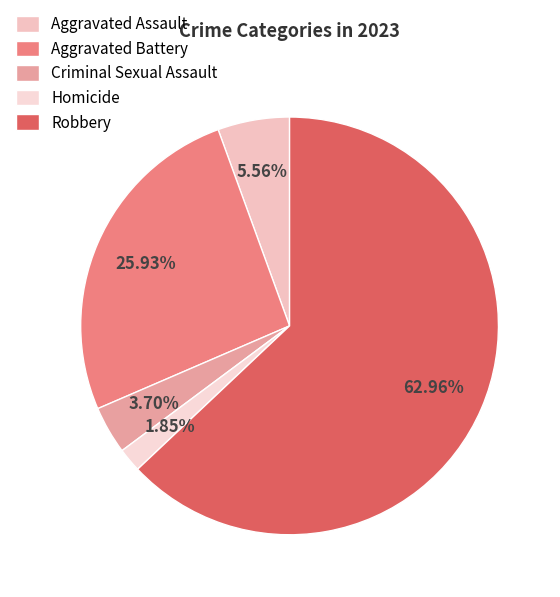

The Aggravated Battery slice represents 18% of the pie. True or false?

False